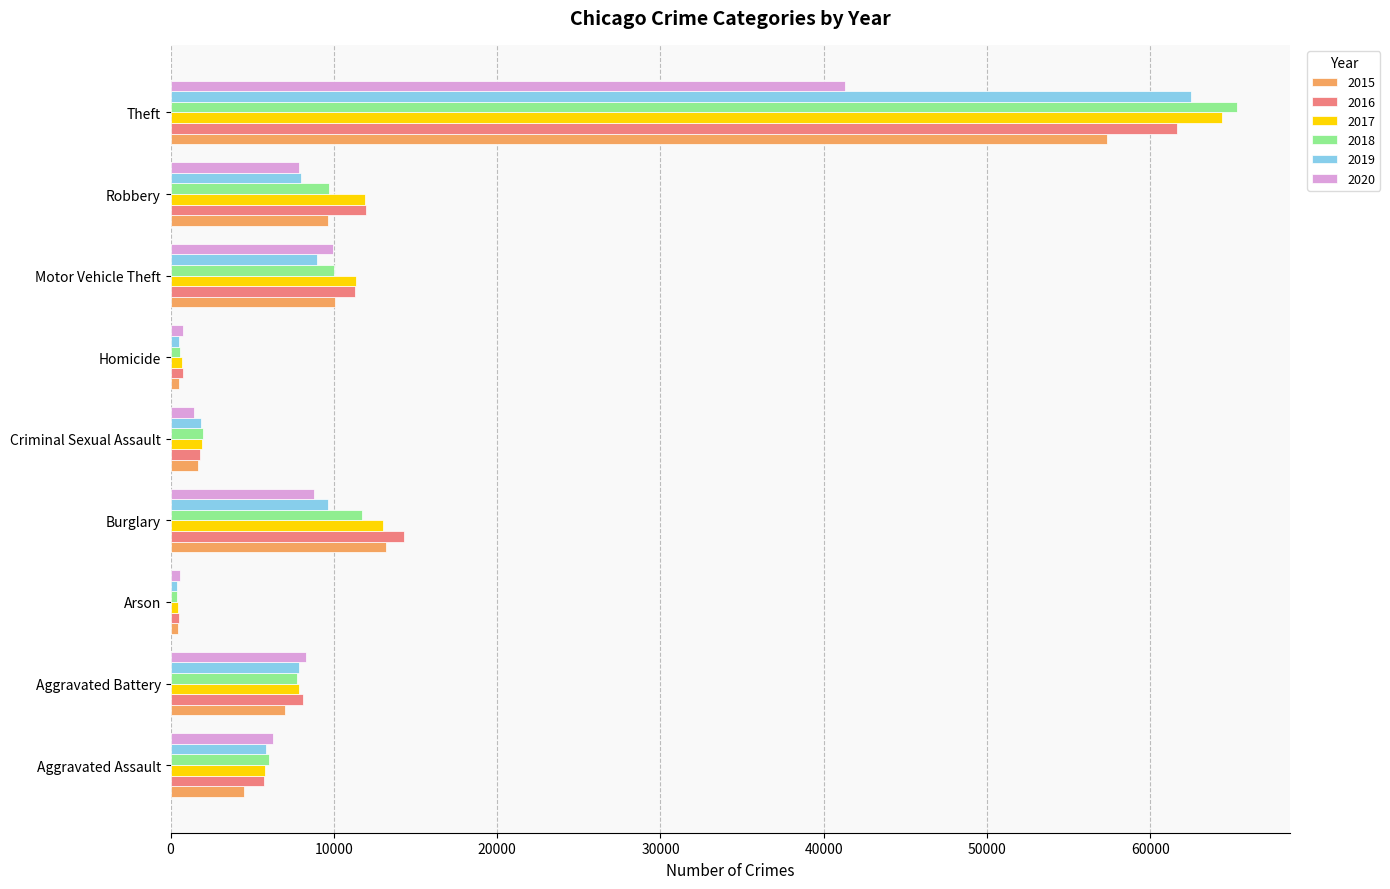

What is the difference between the second highest and minimum values in the 2017 series?

12557